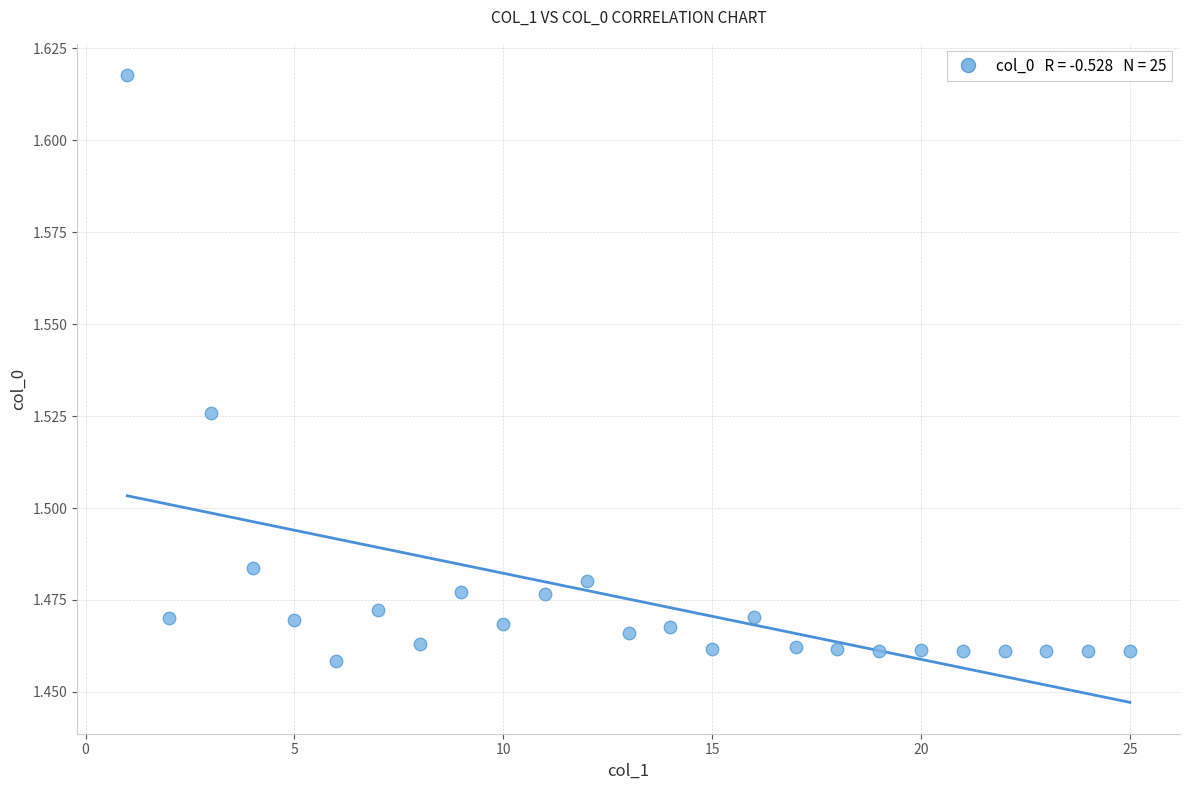

What is the range of X values (max minus min)?

24.0